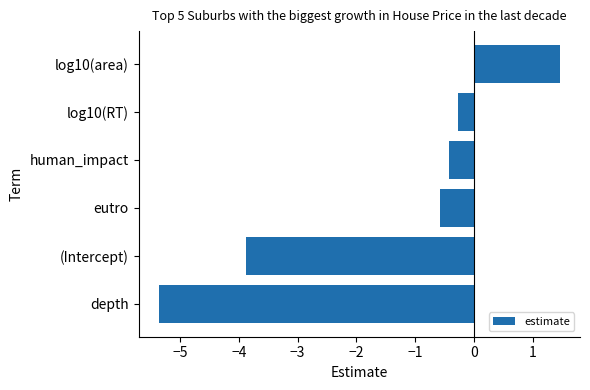

Reading bottom to top, list all the values displayed in this chart.

depth=-5.4	(Intercept)=-3.9	eutro=-0.6	human_impact=-0.4	log10(RT)=-0.3	log10(area)=1.5